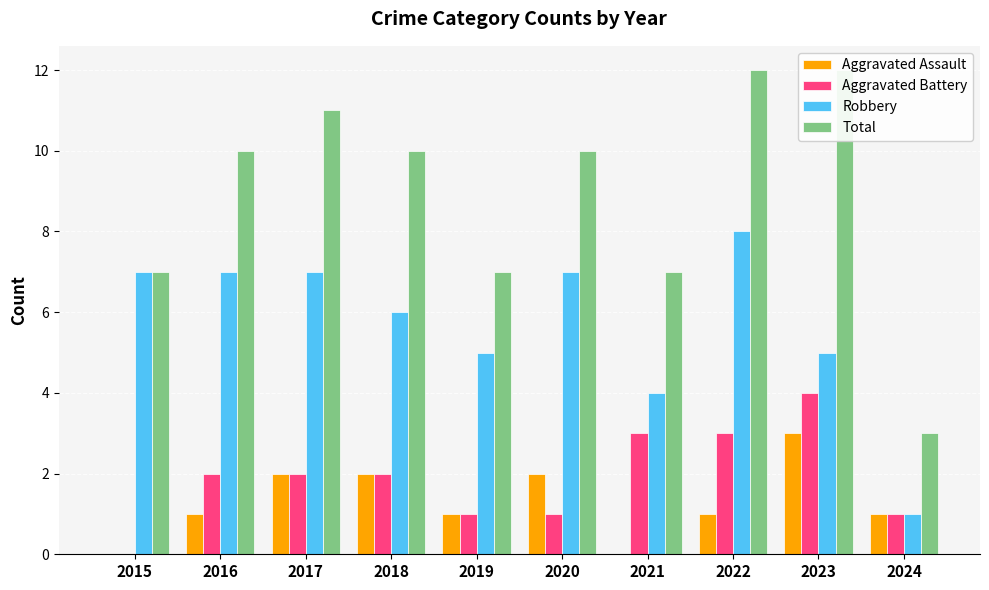

Read the Total value at 2021.

7